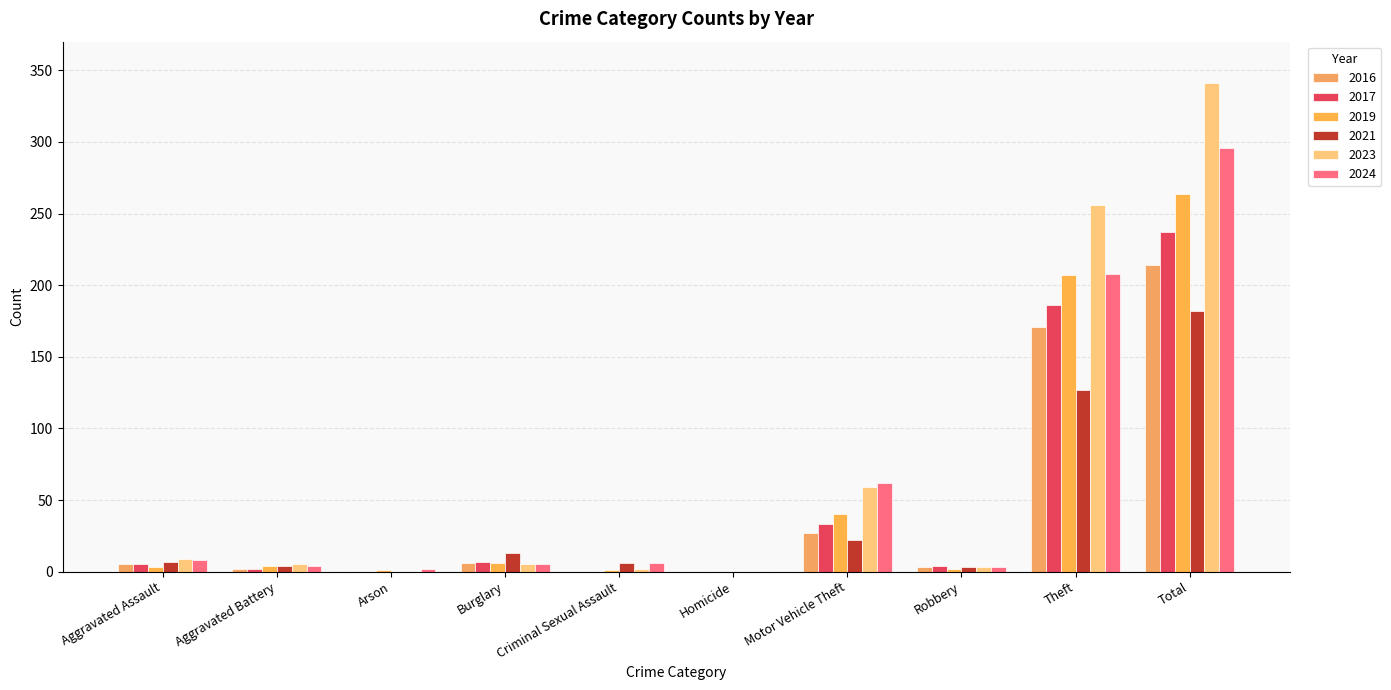

What are all the series names shown in the legend?

2016, 2017, 2019, 2021, 2023, 2024